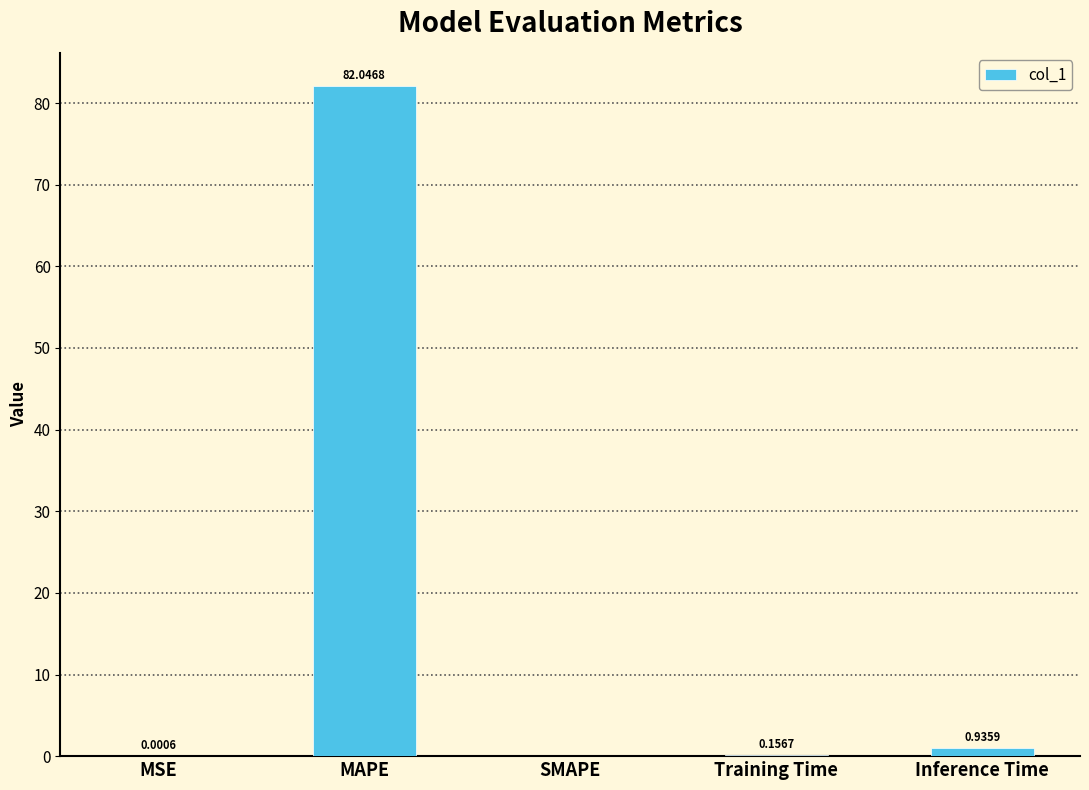

What is the change in value from Training Time to Inference Time?

+0.8